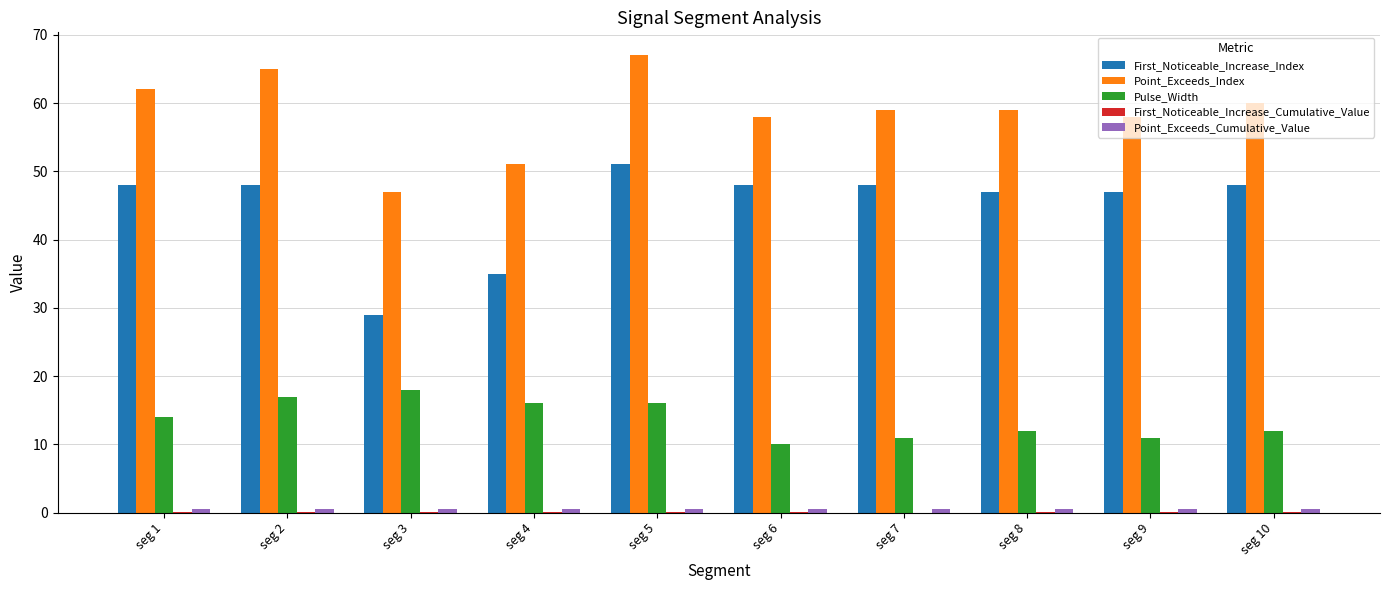

The First_Noticeable_Increase_Index series shows 48.0 at seg 10. True or false?

True